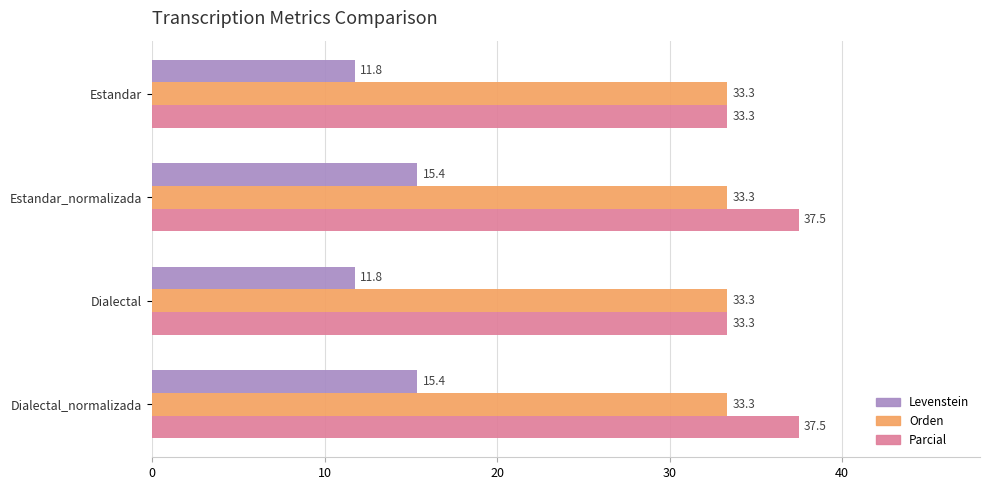

List the series in order of their peak value, highest first.

Parcial, Orden, Levenstein